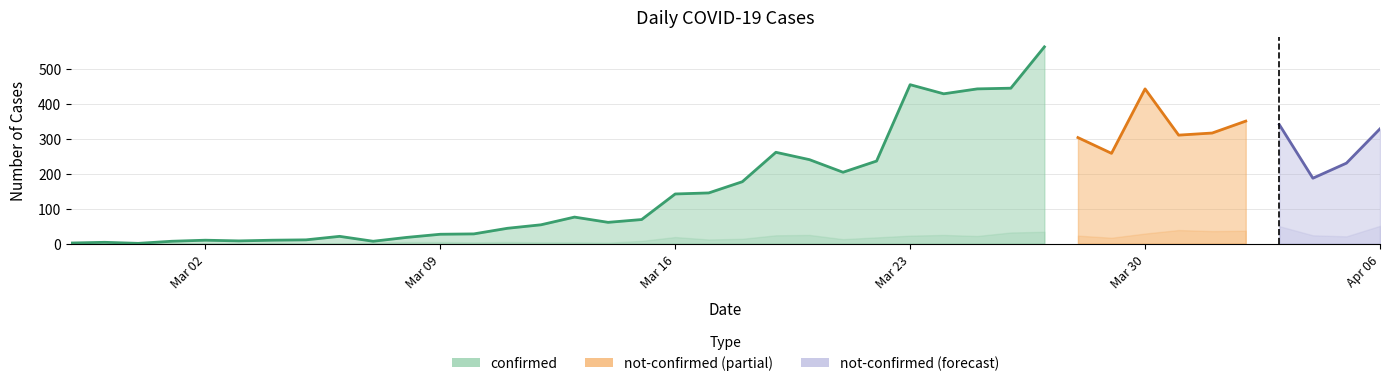

At which category does the chart reach its minimum across all series?

2020-02-28